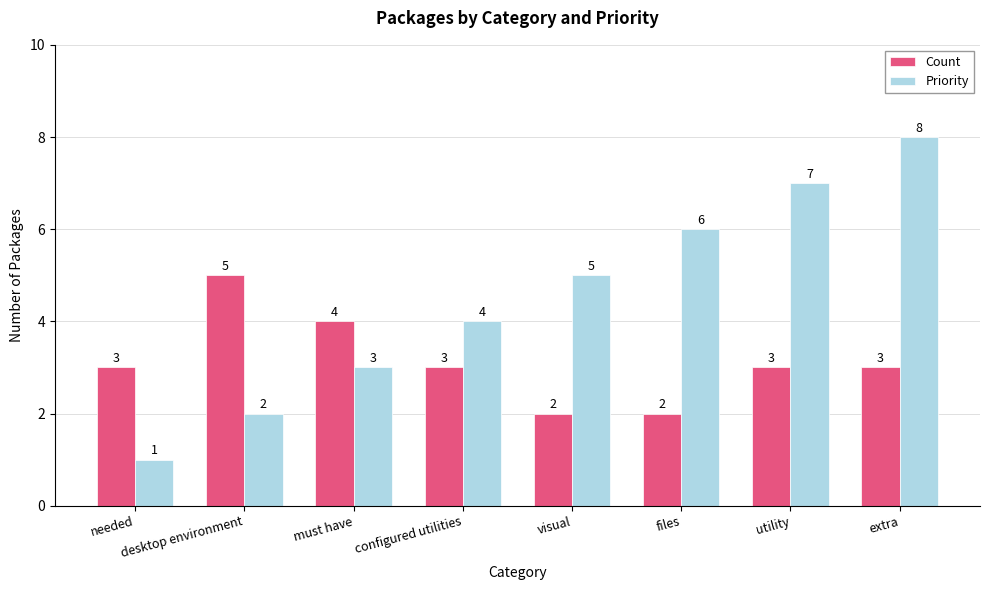

How many values in the Priority series are below 5?

4